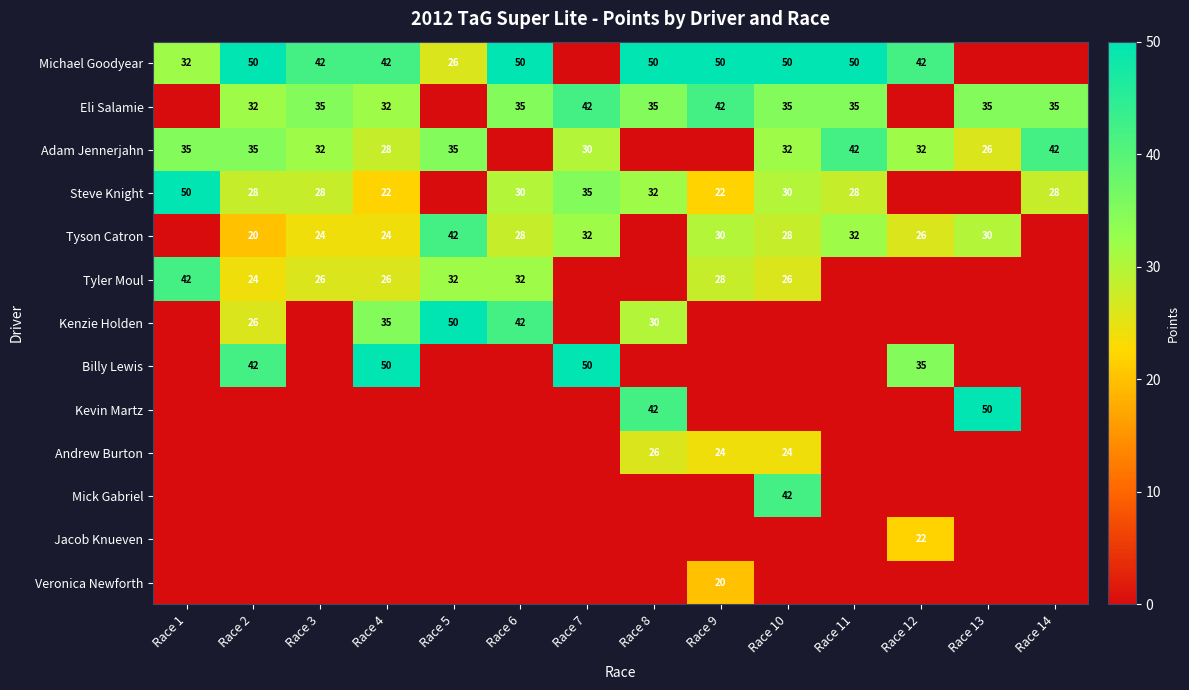

Is the value of Billy Lewis at Race 4 greater than the value of Tyler Moul at Race 6?

Yes